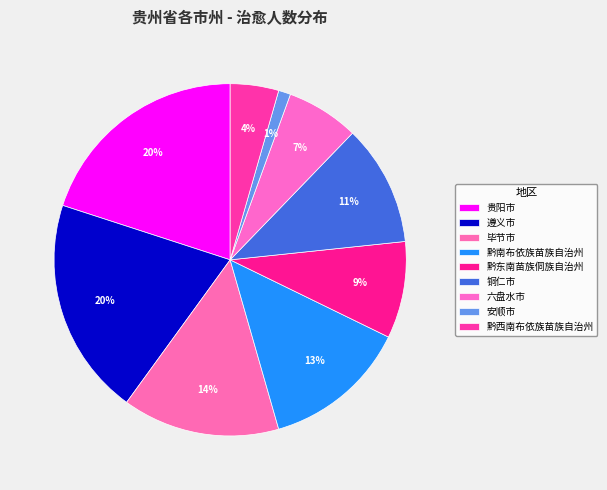

To the nearest percent, what is the average slice percentage?

11%